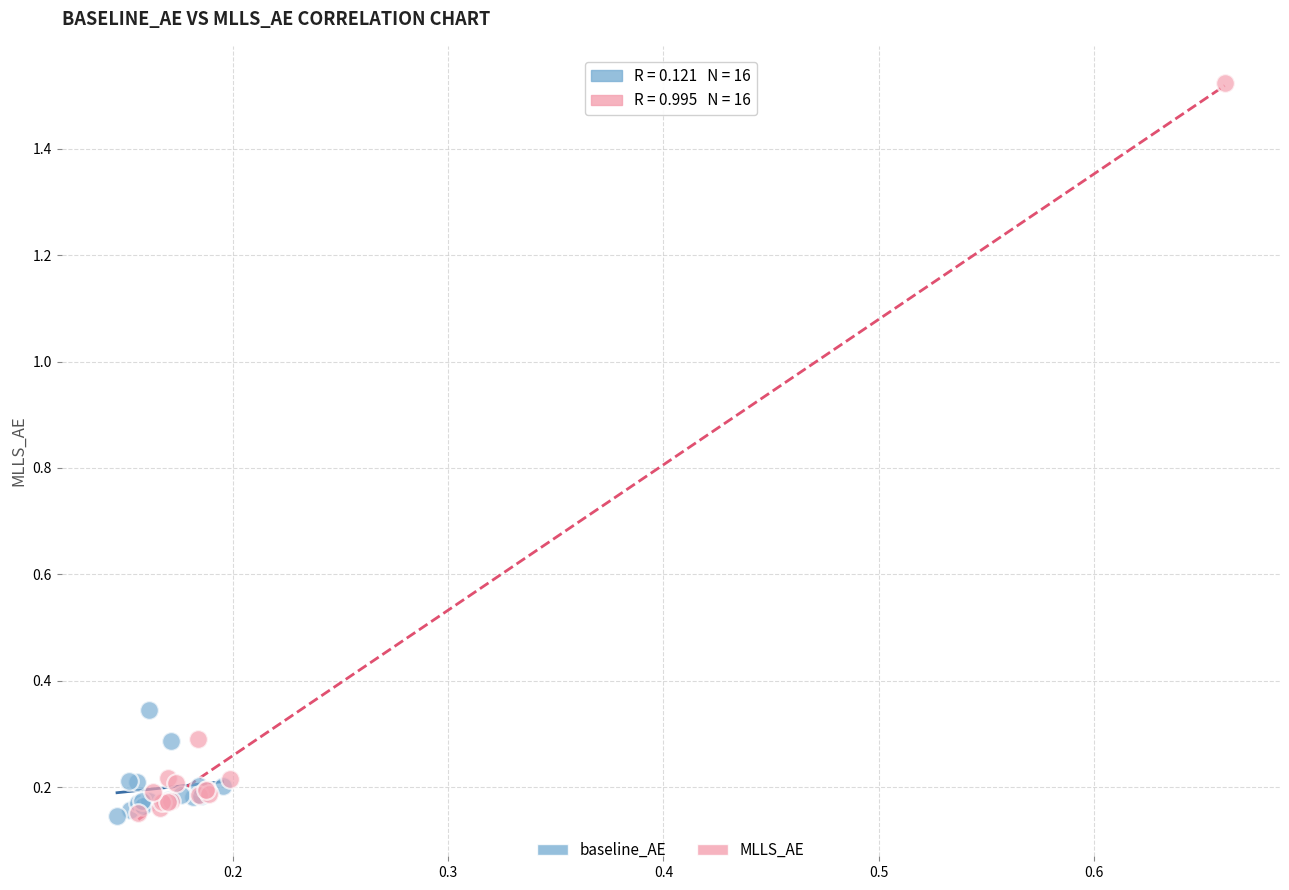

Which series contains the highest Y value?

MLLS_AE